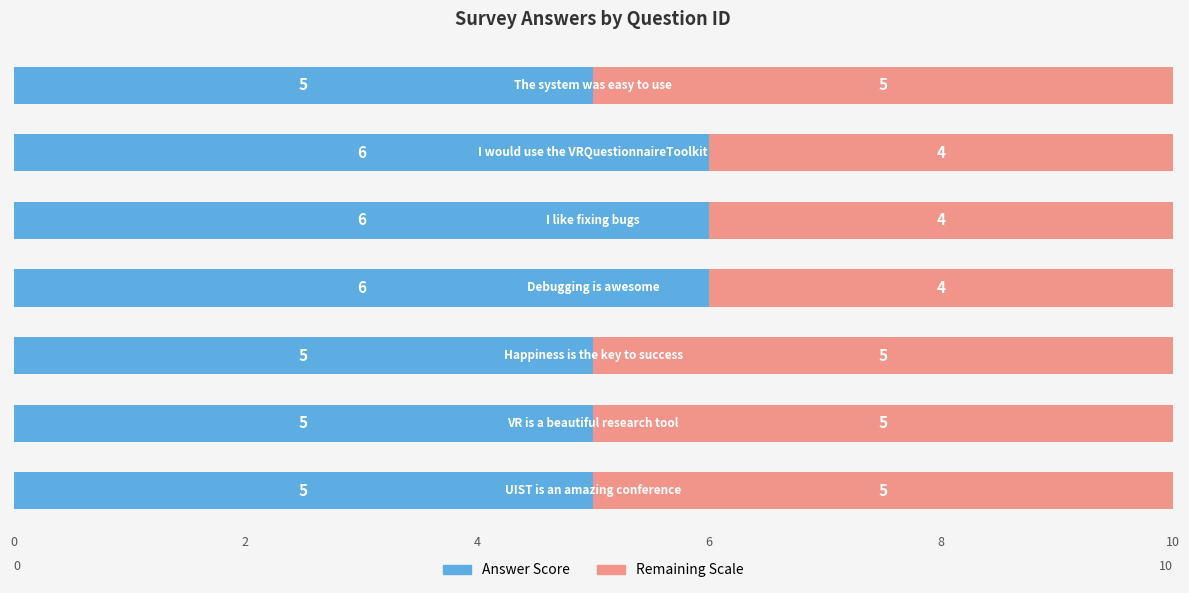

What is the lowest value of the Answer Score series?

5